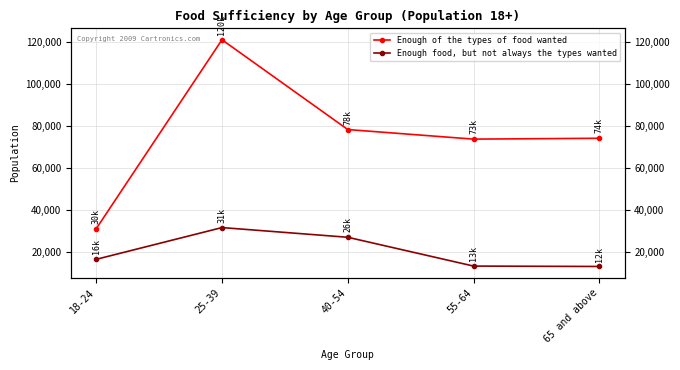

What is the smallest value displayed?

12943